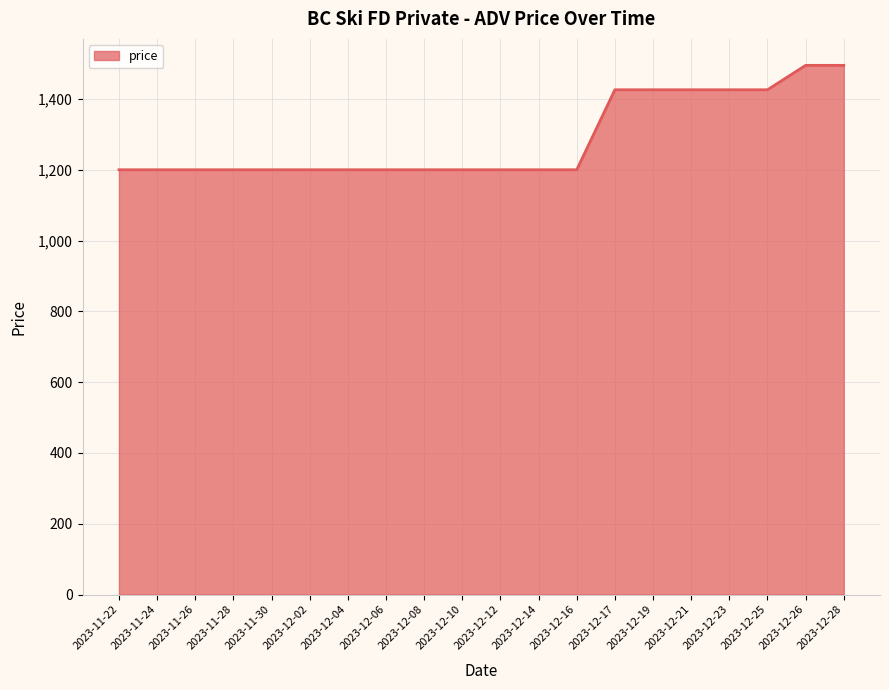

Count the values in the range 1200 to 1426.

18